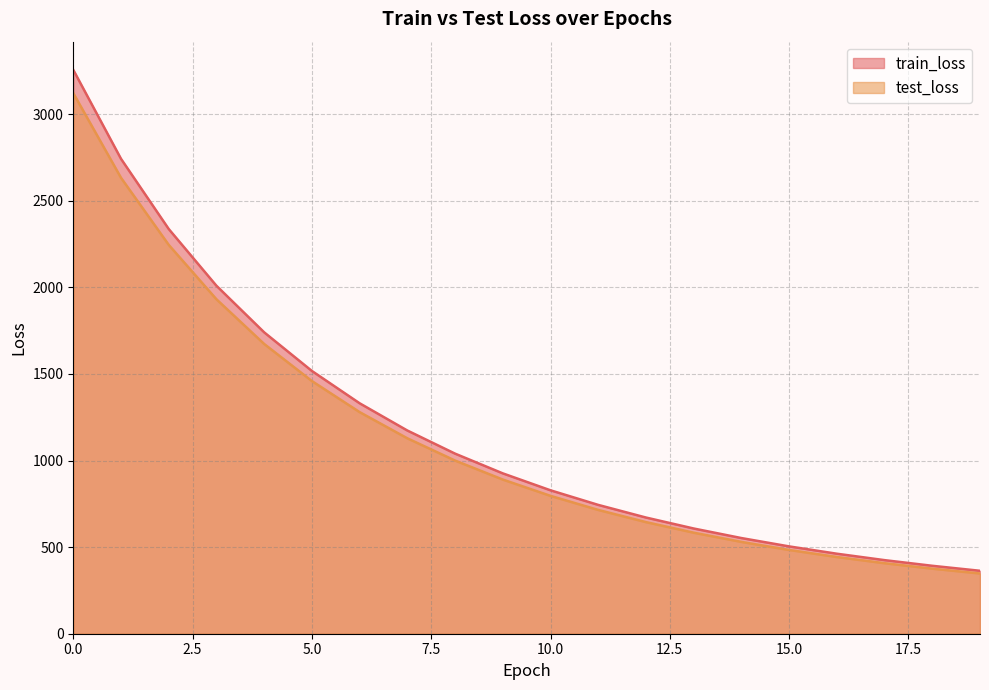

True or false: test_loss and train_loss cross at least once.

False